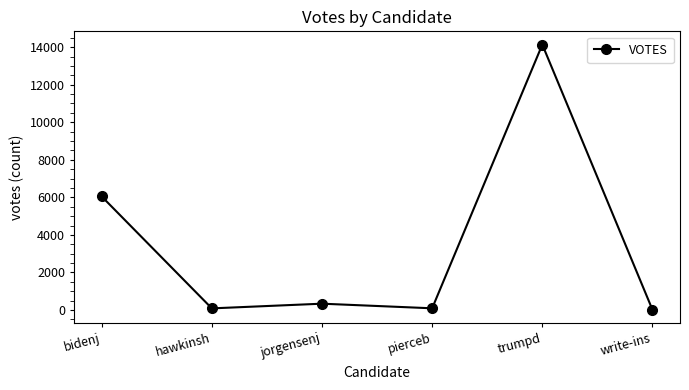

What is the average value?

3453